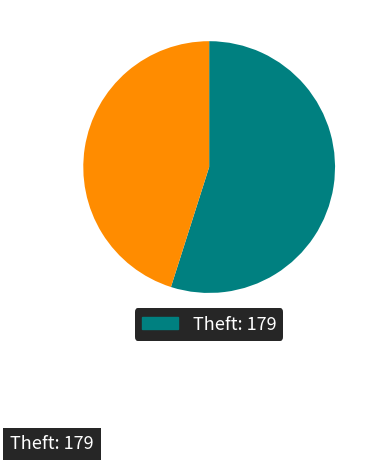

Is there a majority slice in this chart?

Yes